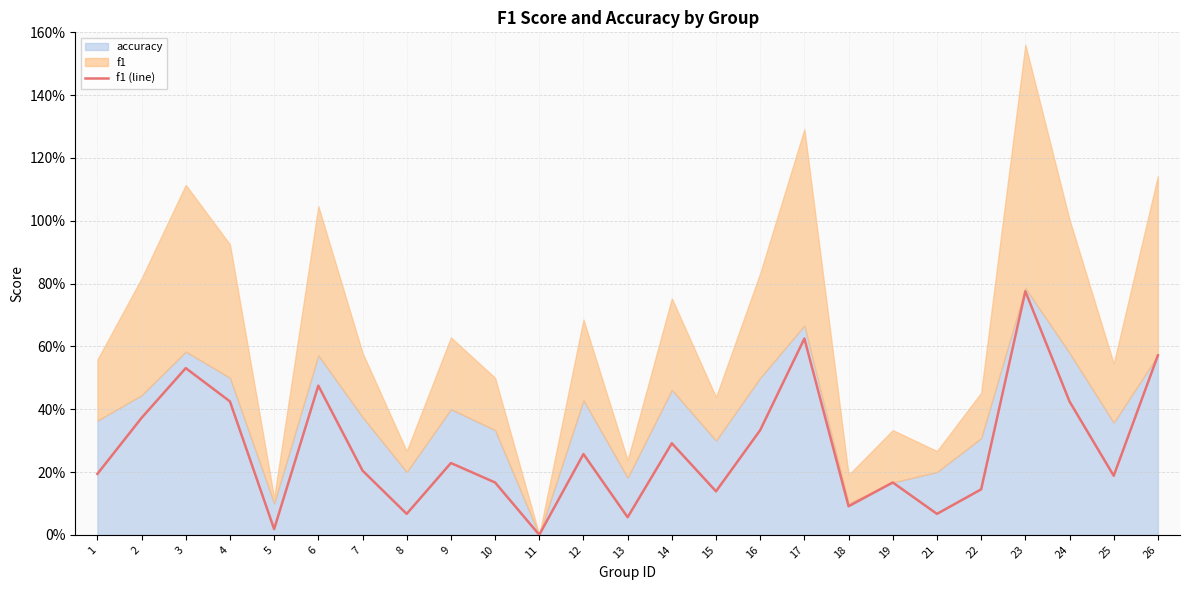

How many lines are shown in the chart?

1